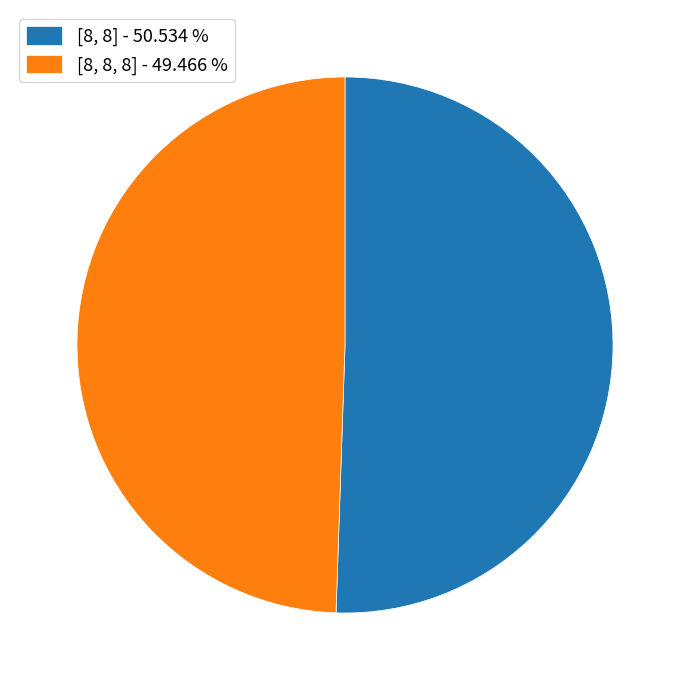

Does [8, 8] - 50.534 % account for over 50% of the chart?

Yes